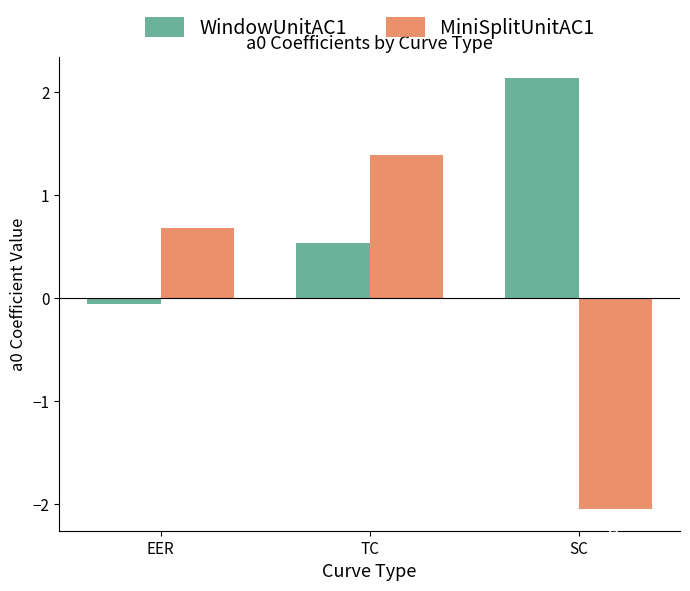

How many categories are shown in the chart?

3